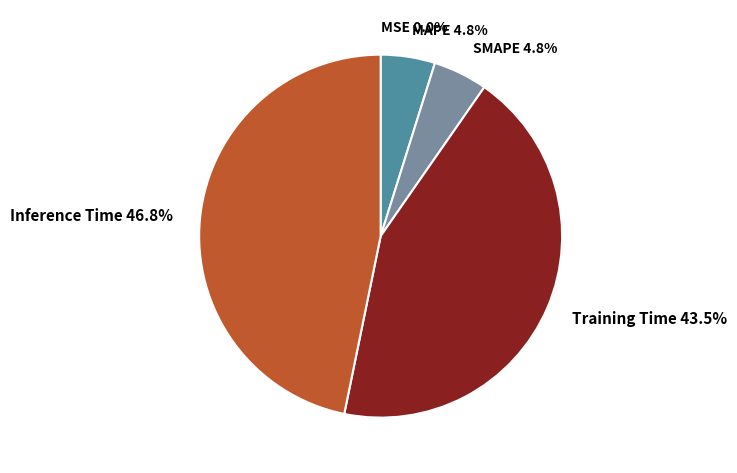

To the nearest percent, what is the average slice percentage?

20%